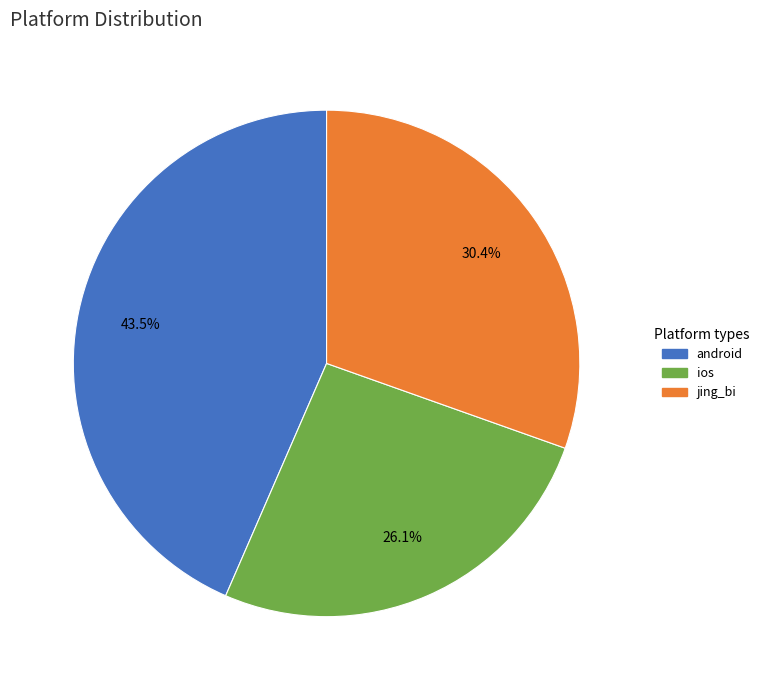

Is the sum of ios and jing_bi greater than half?

Yes